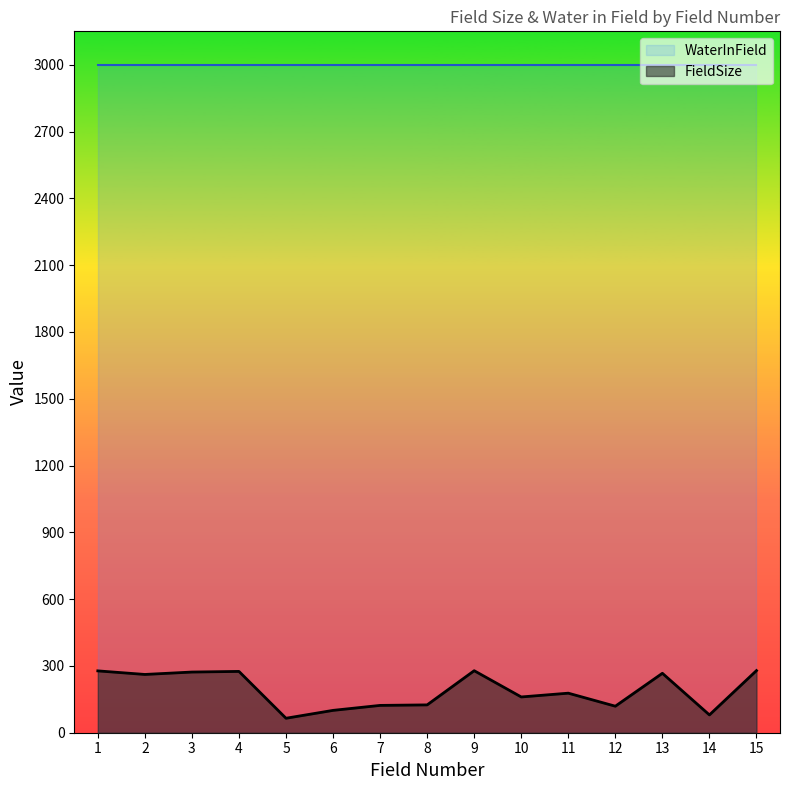

List the series in order of their overall mean, highest first.

WaterInField, FieldSize